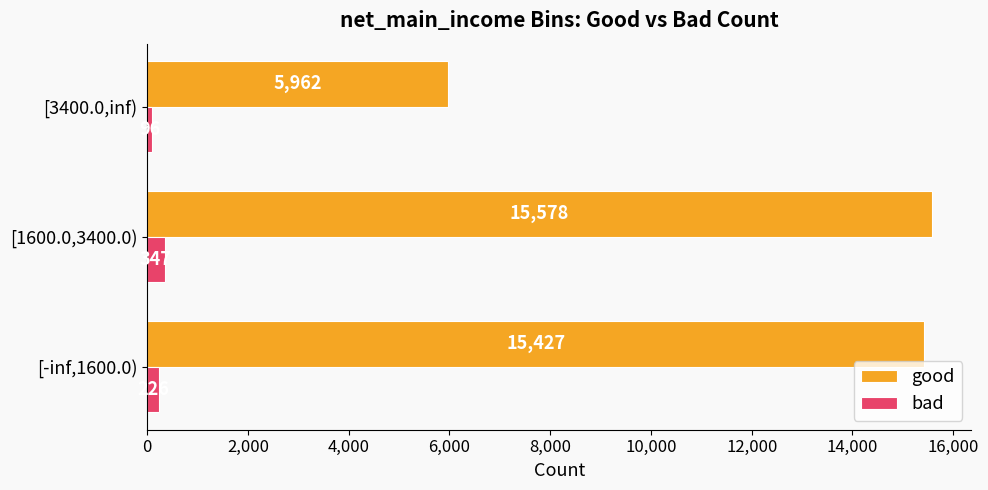

How many values in the bad series are below 226?

1